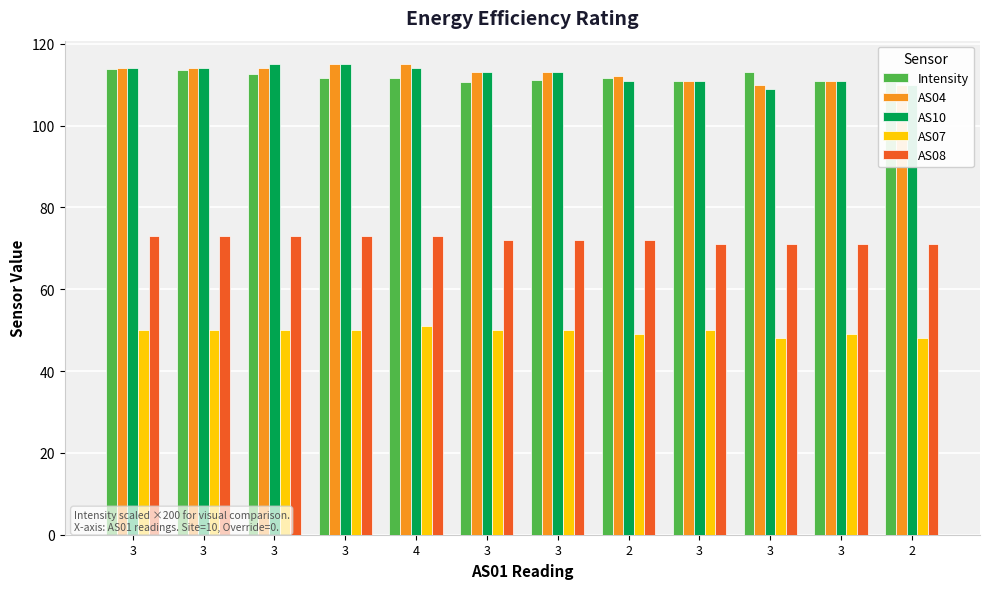

Are the bars horizontal?

No